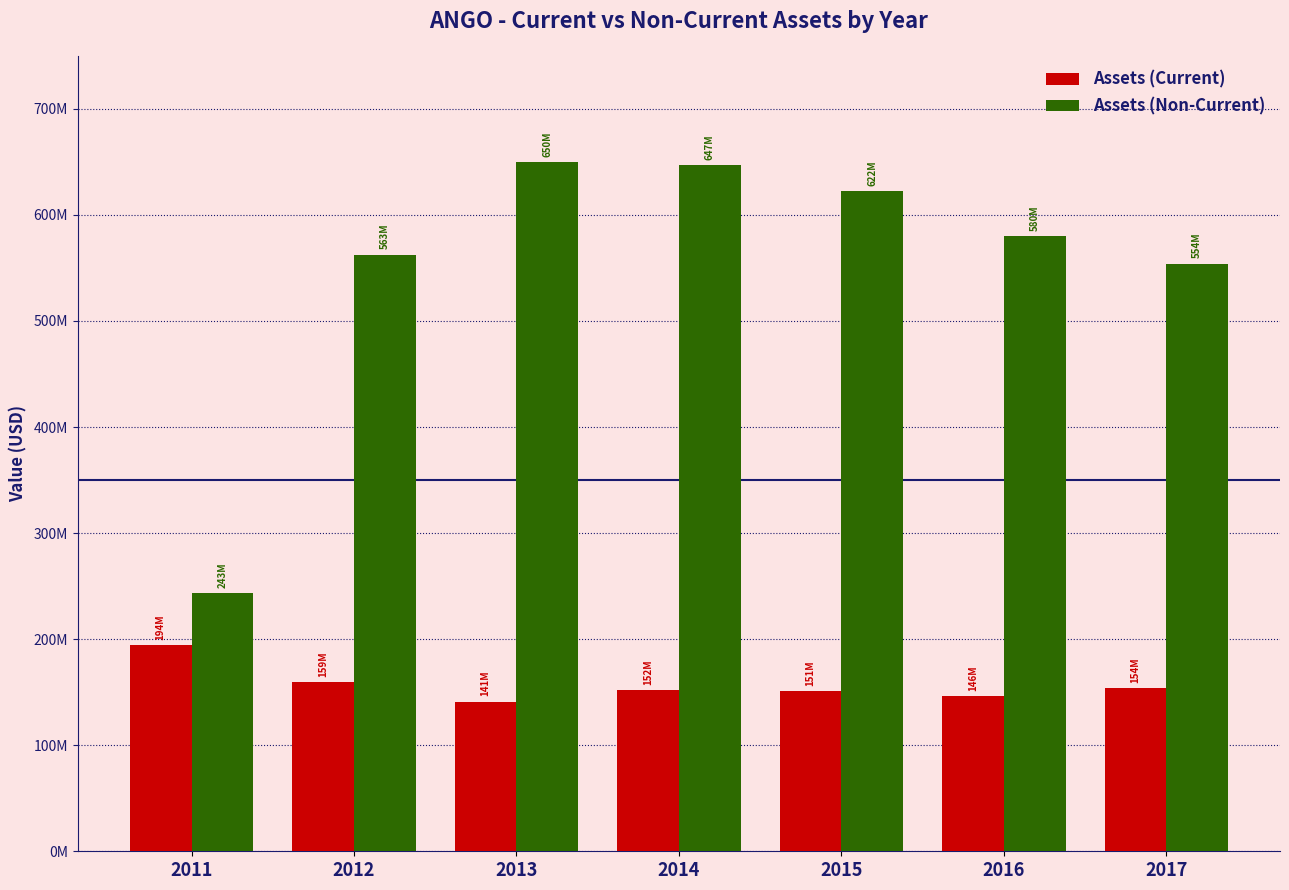

The Assets (Non-Current) series shows 122209497 at 2017. True or false?

False